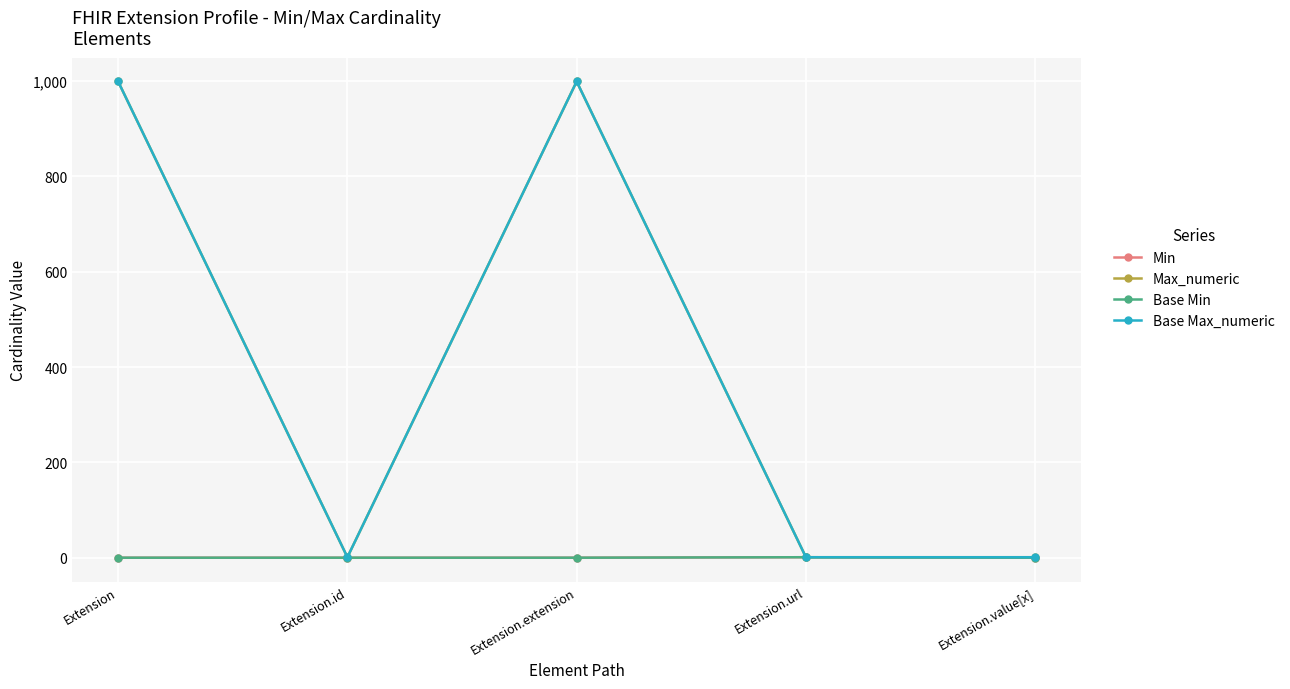

Count the Max_numeric values in the range 1 to 999.

5